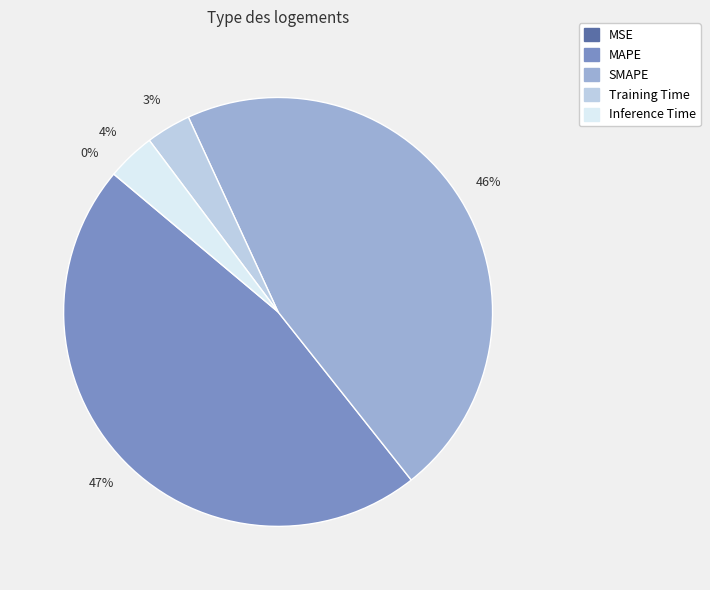

Which has a higher value, MAPE or Training Time?

MAPE